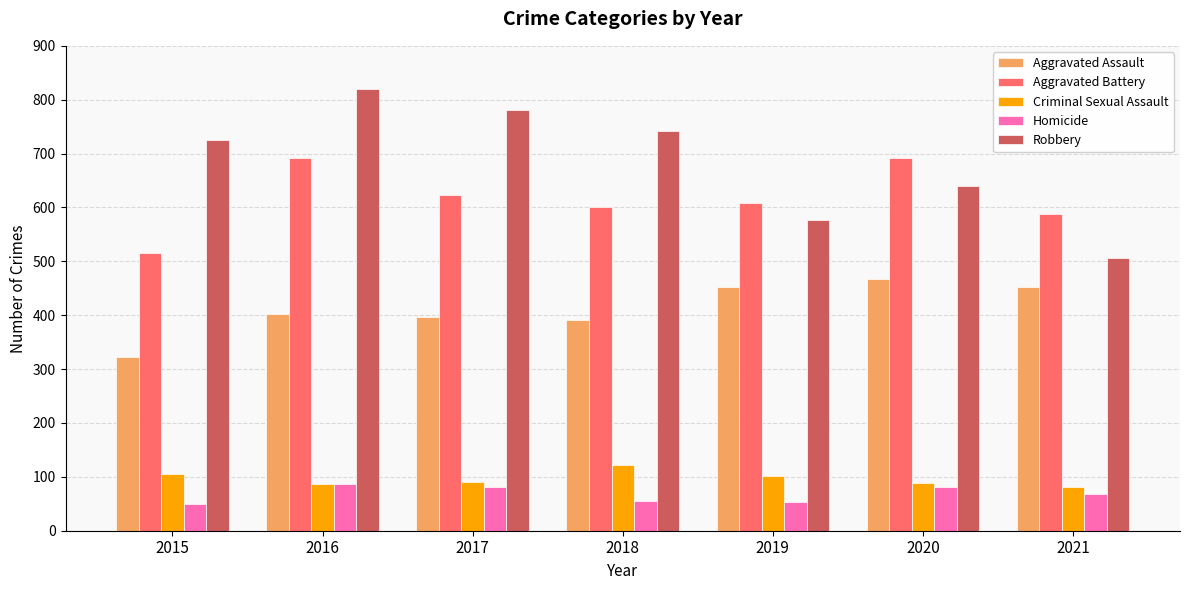

How many data points in Robbery are less than 726?

3